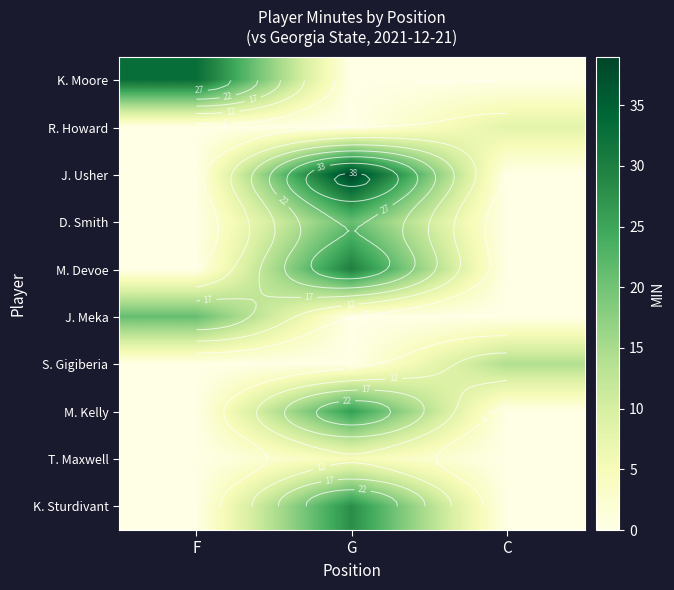

How many series are shown in this chart?

10